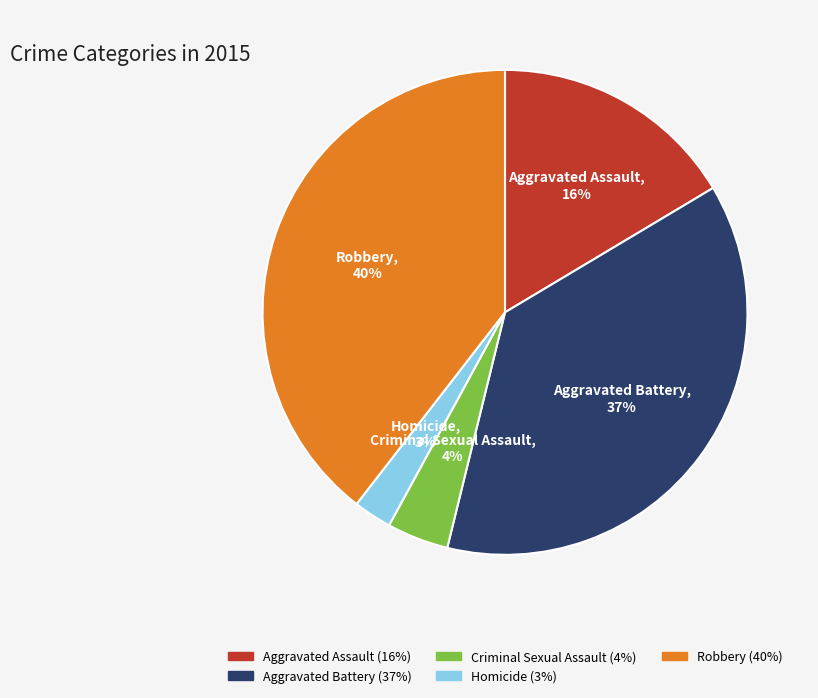

Is the sum of Criminal Sexual Assault and Aggravated Battery greater than half?

No